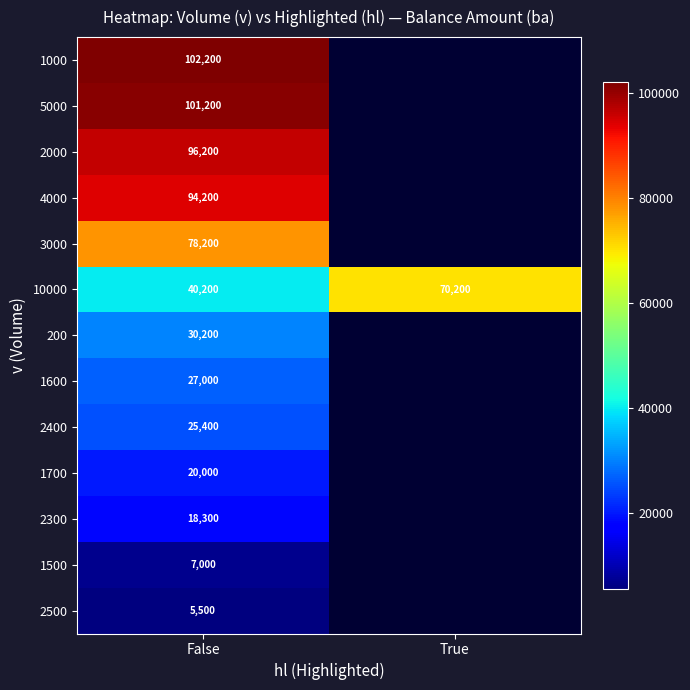

Is the value of 2300 at False greater than the value of 1500 at False?

Yes